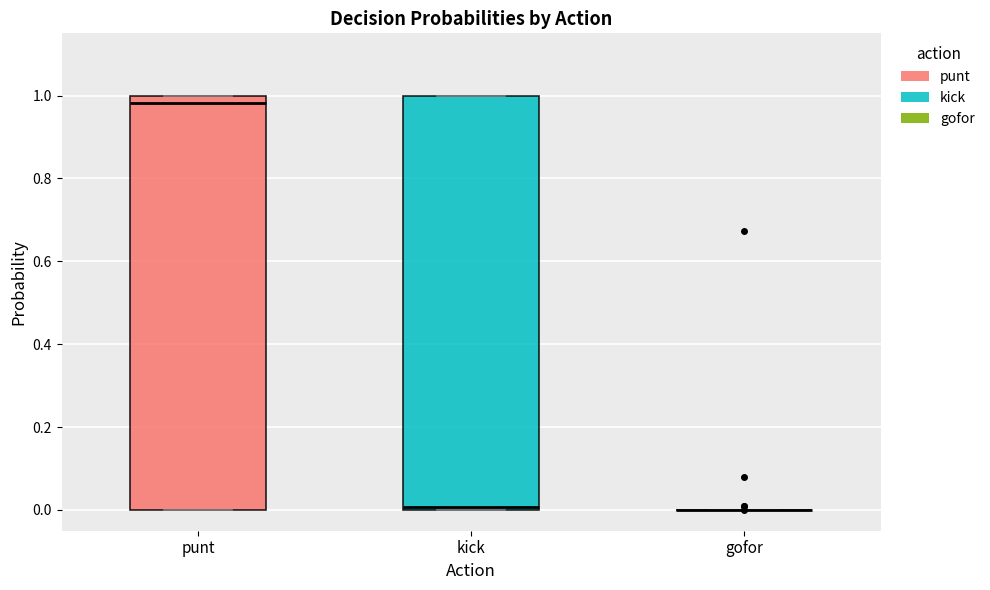

Where is the upper edge of the box for kick on the y-axis? The values are not printed on the chart, so give them approximately, as read against the axis.

1.00